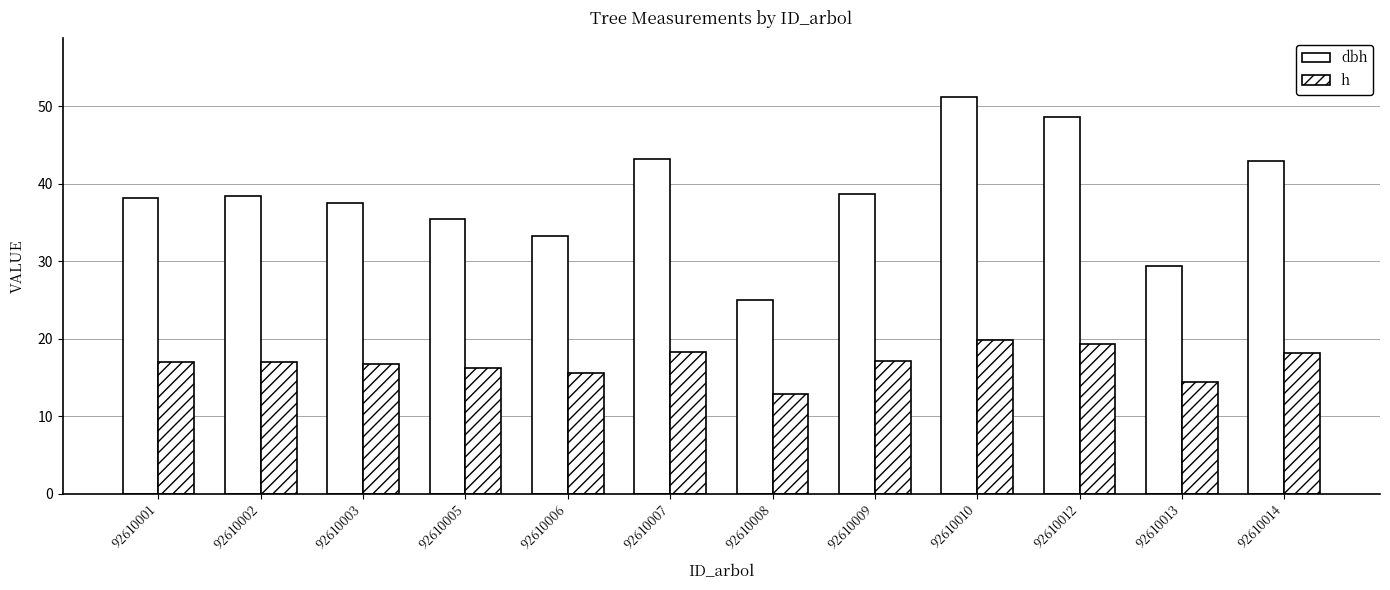

How many bars are there in each group?

2